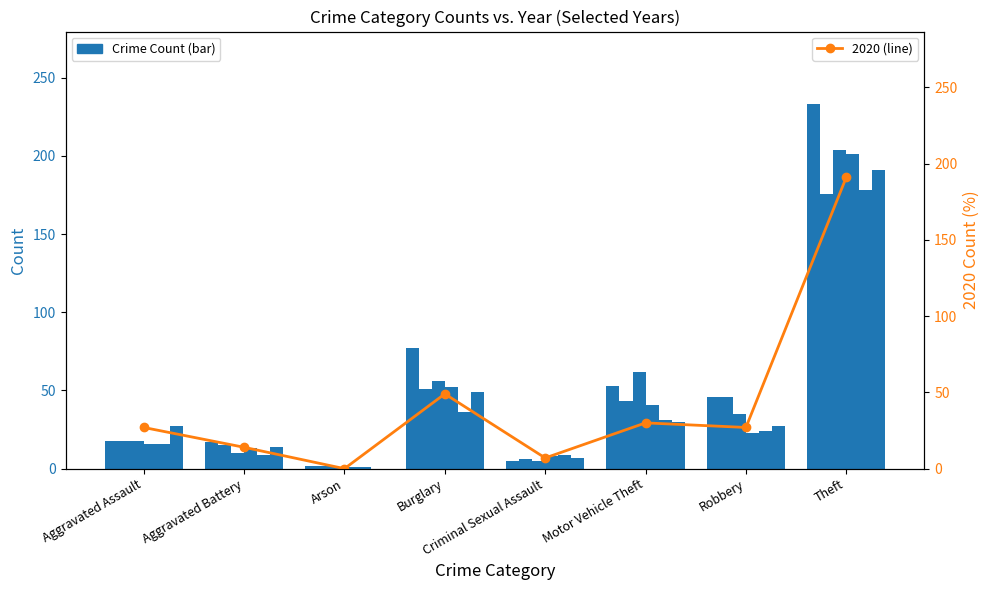

The 2020 series shows 289 at Theft. True or false?

False